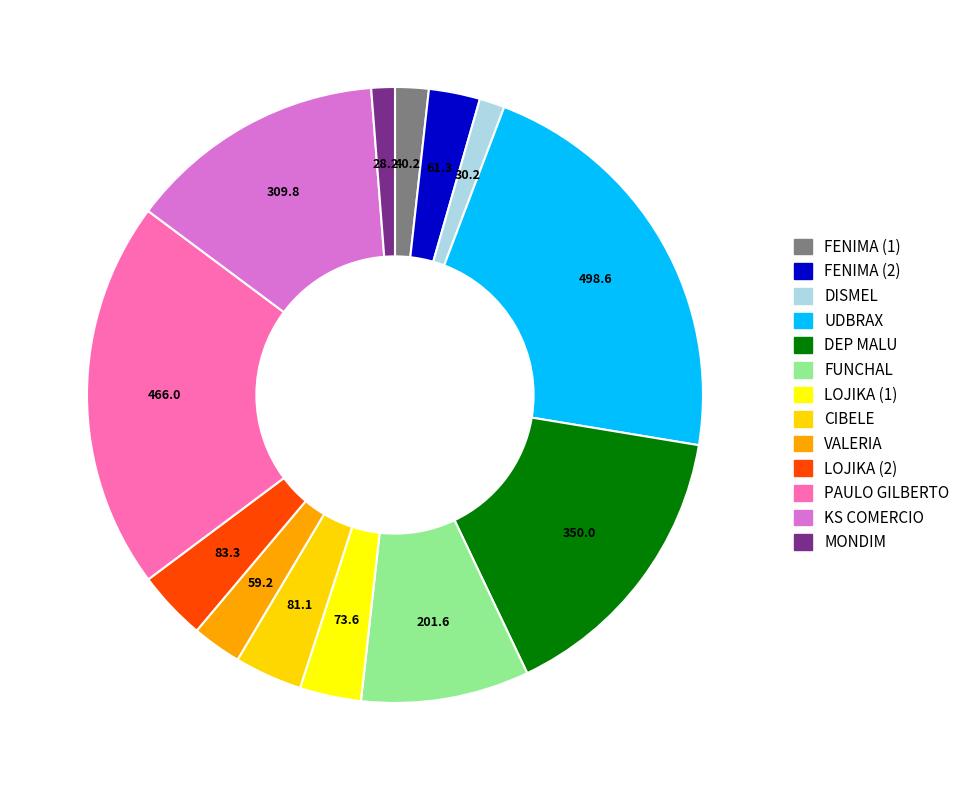

Combined, do VALERIA and FUNCHAL account for over 50%?

No